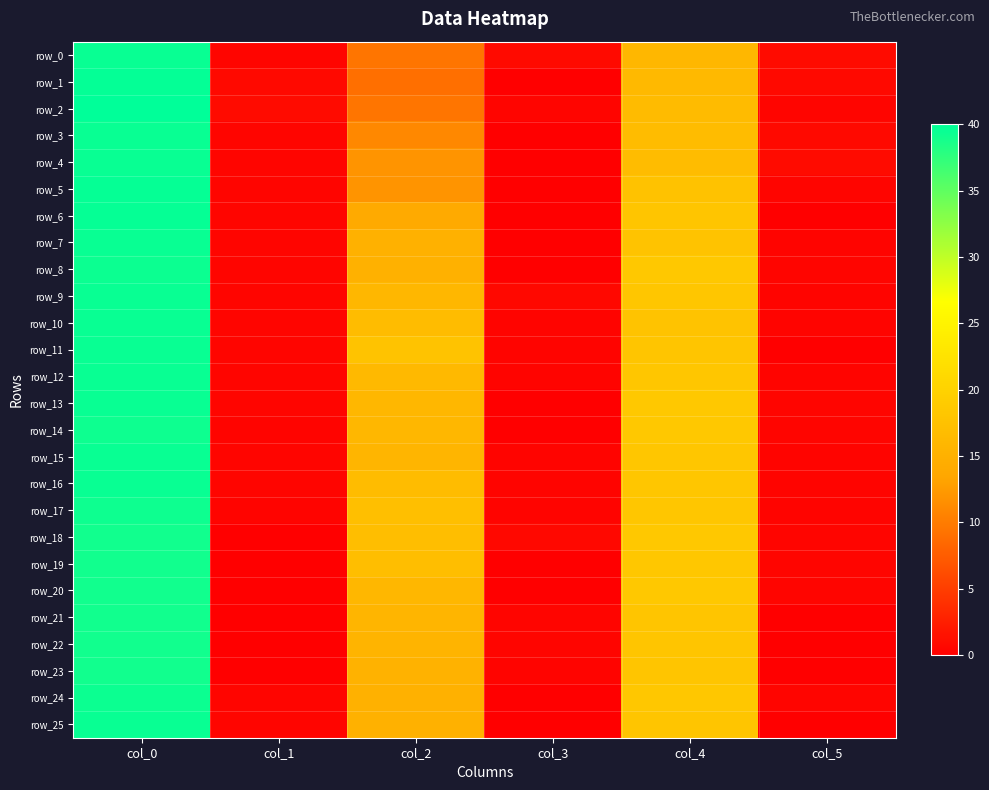

Which category has the highest value across all series?

col_0